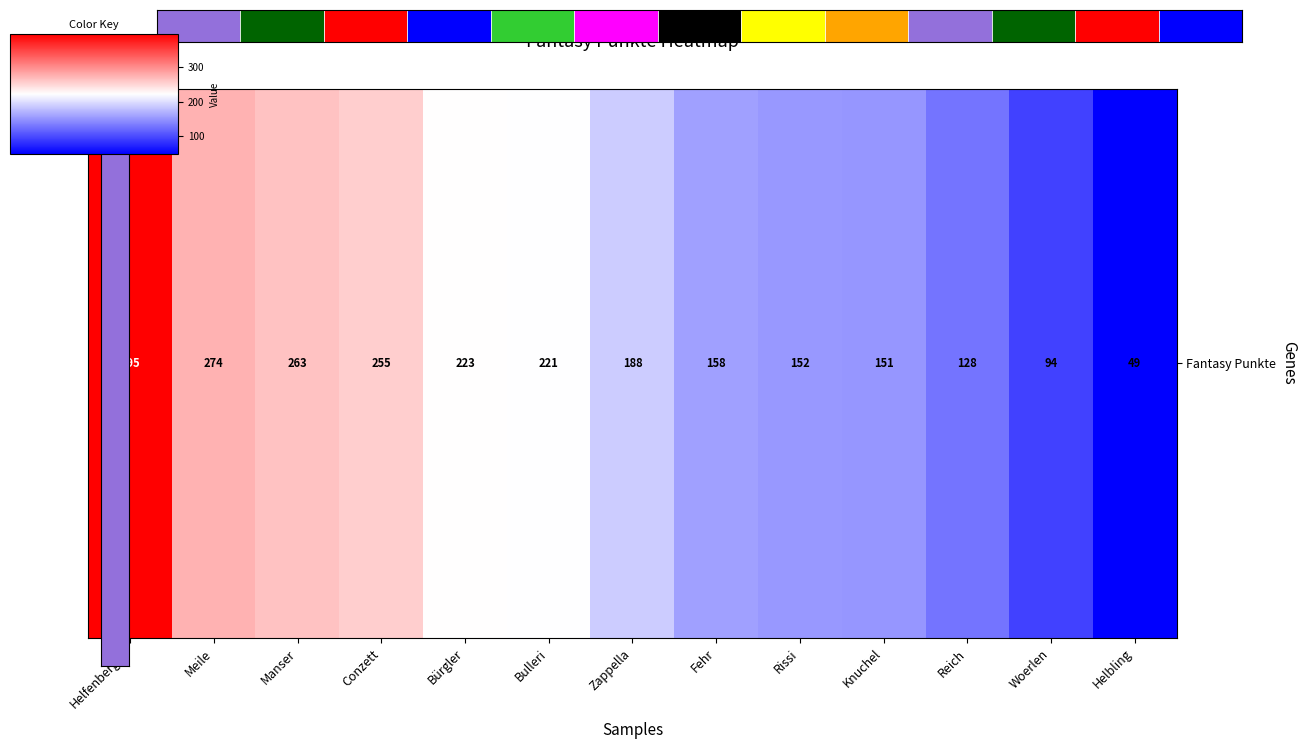

What is the sum of the values at Manser and Fehr?

421